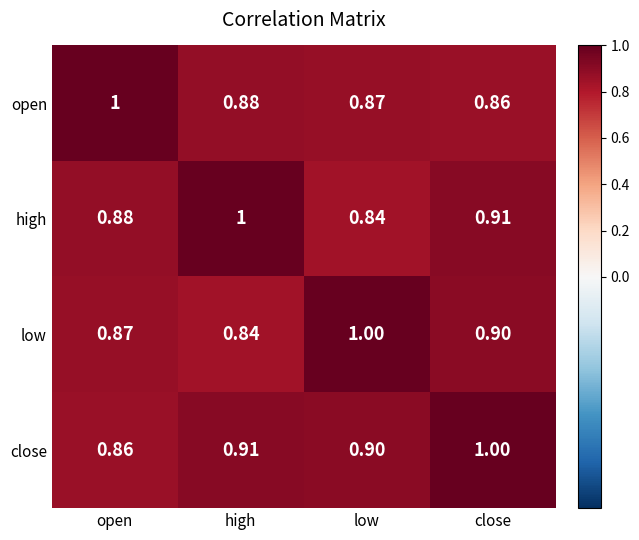

Rank the series at open from highest to lowest value.

open, high, low, close